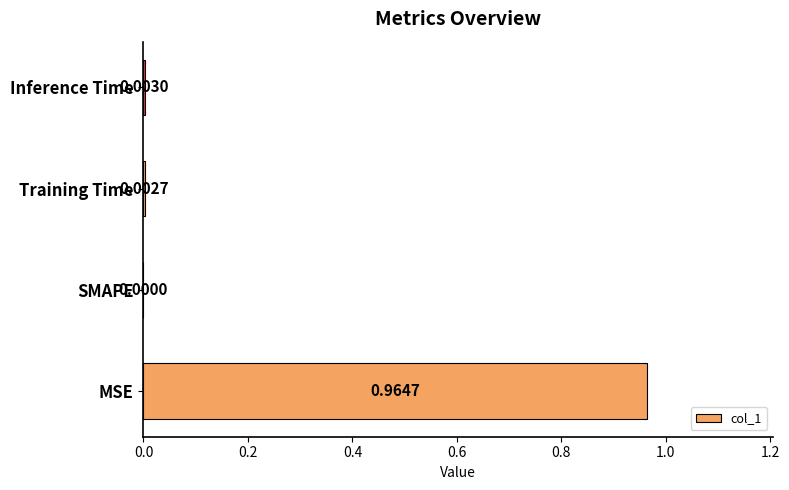

Between Inference Time and Training Time, which is larger?

Inference Time